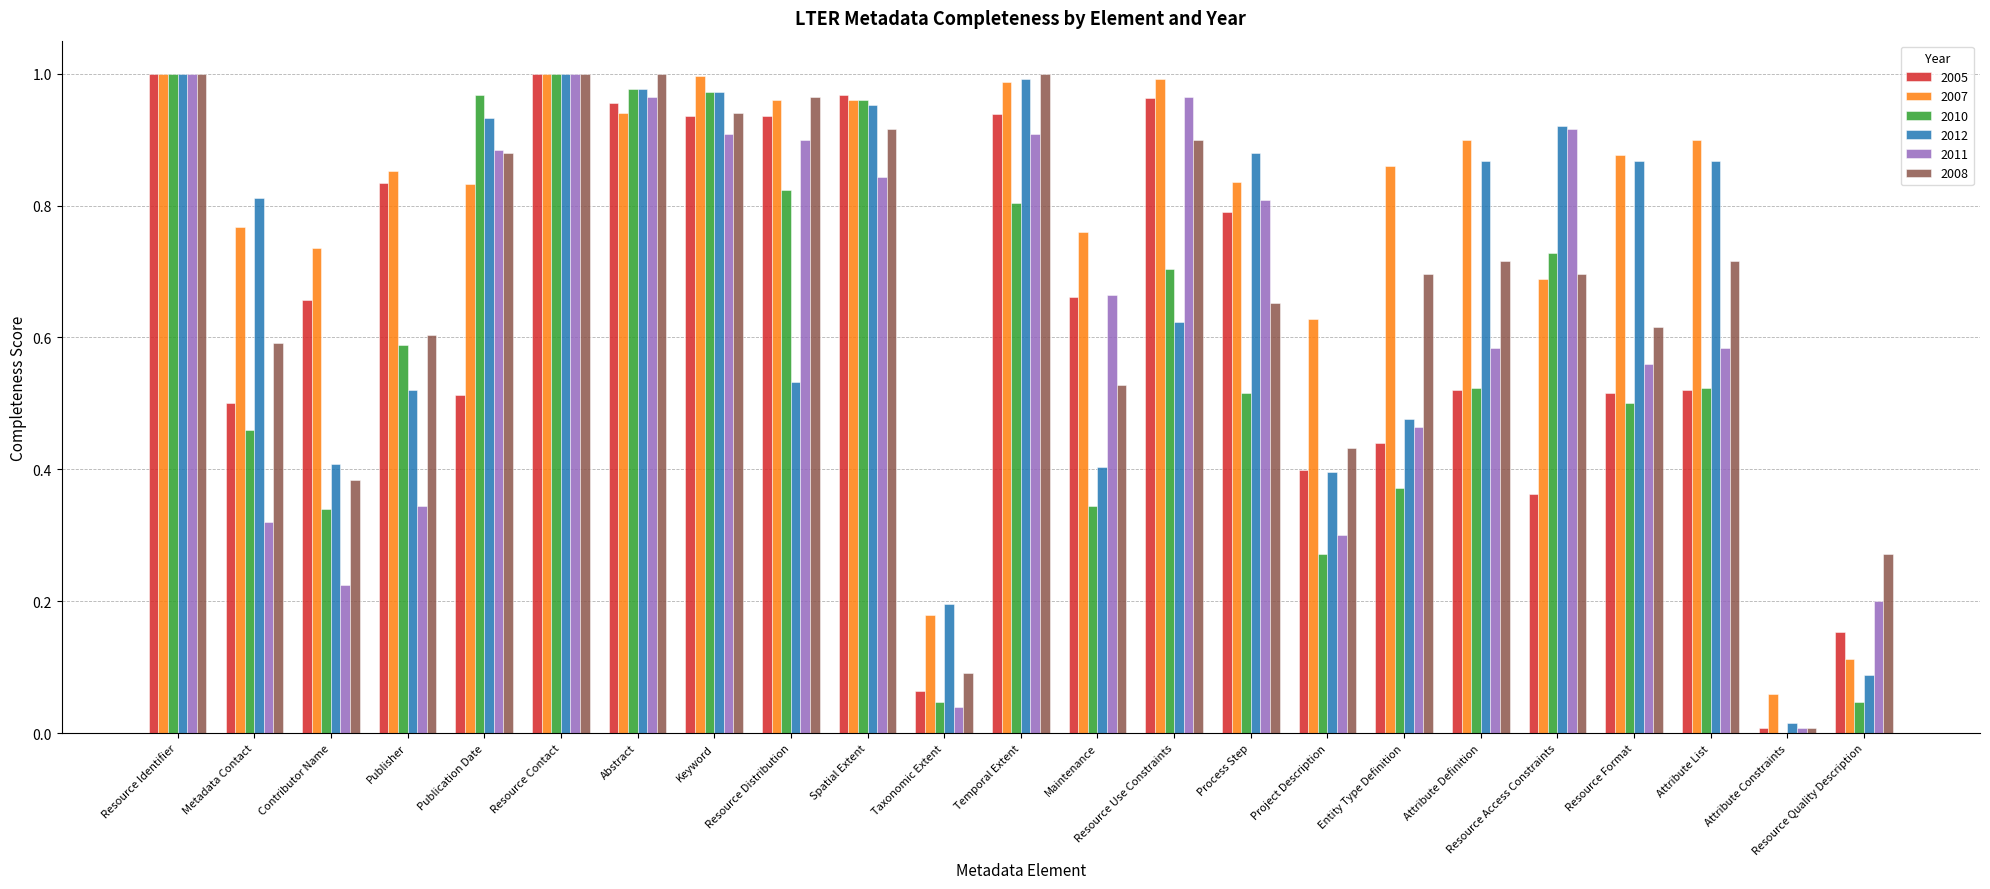

The value of 2005 at Project Description is 0.4. True or false?

True